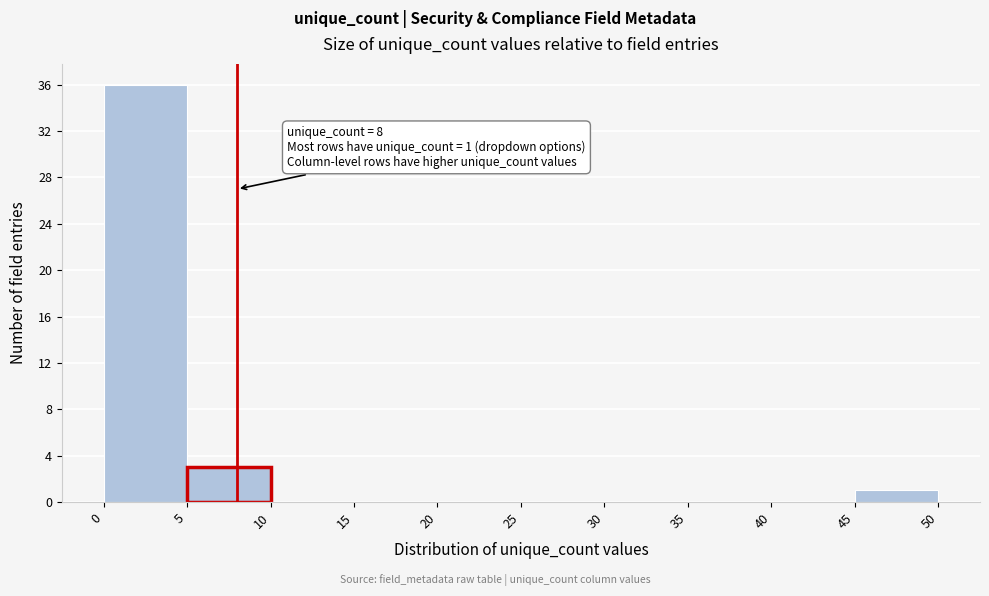

Which range on the x-axis has the tallest bar?

0 to 5